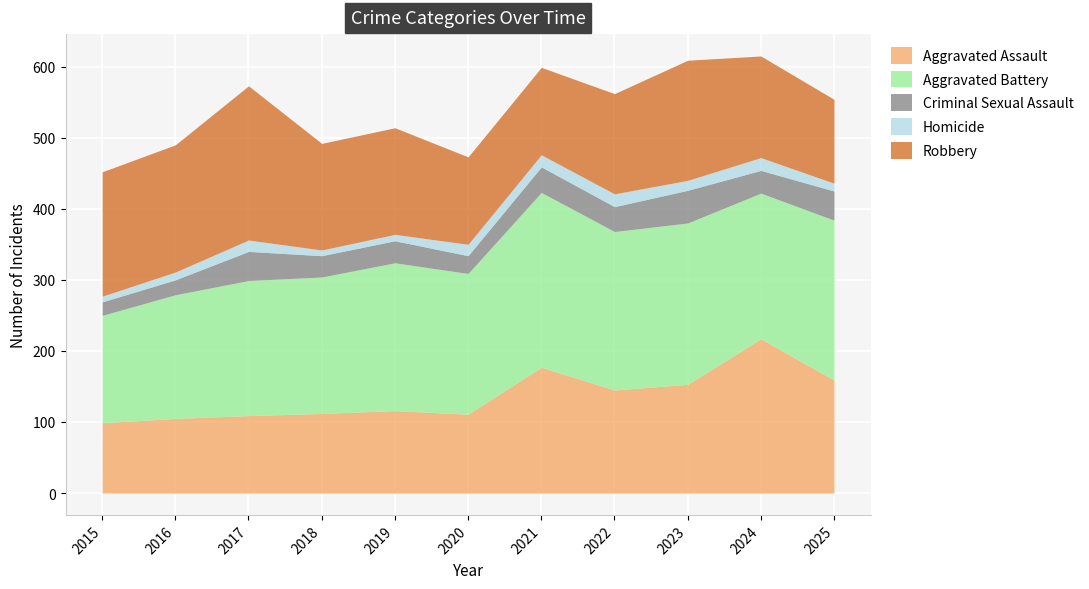

At which category does Aggravated Assault reach its first local peak?

2019